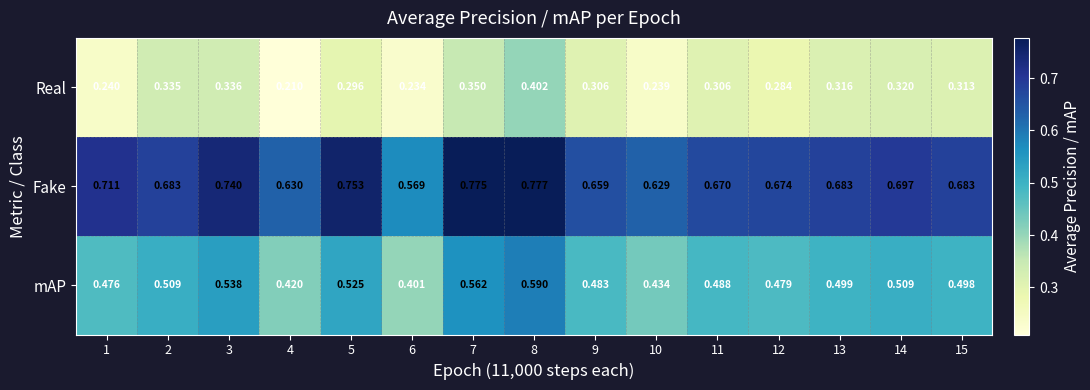

Is the value of Fake at 10 greater than the value of Real at 14?

Yes